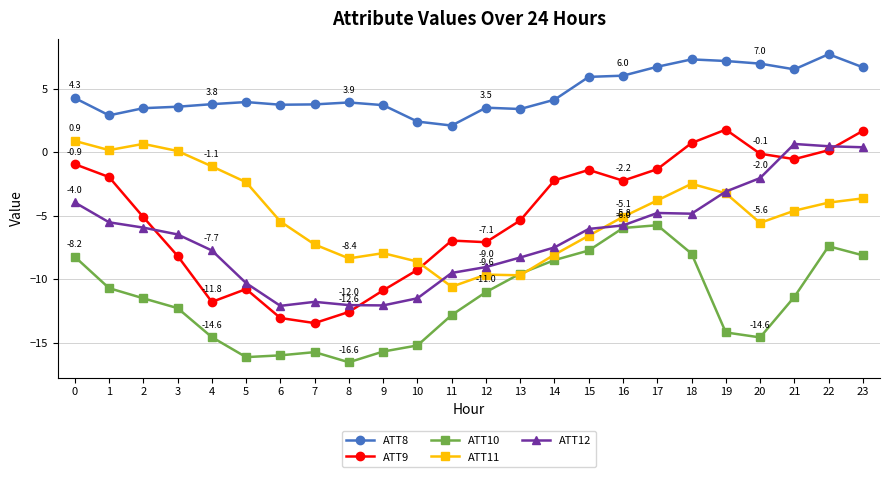

Count the number of data series in this chart.

5